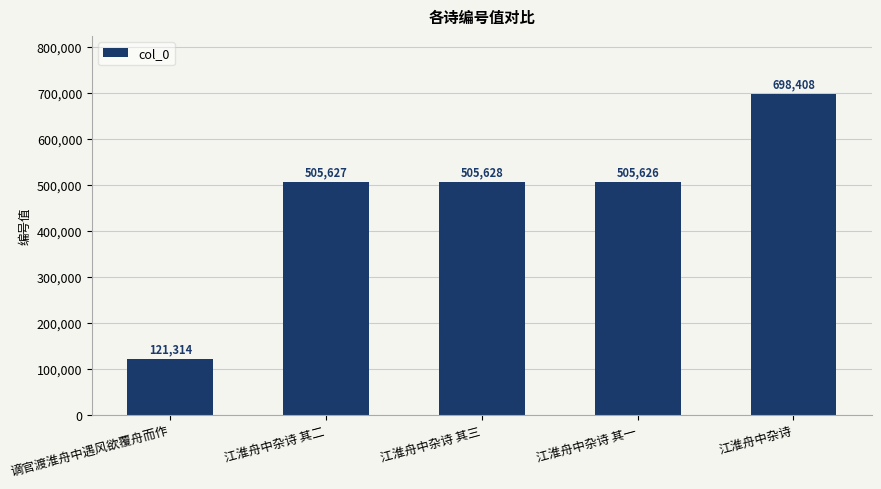

The value at 江淮舟中杂诗 其一 is 505626. True or false?

True